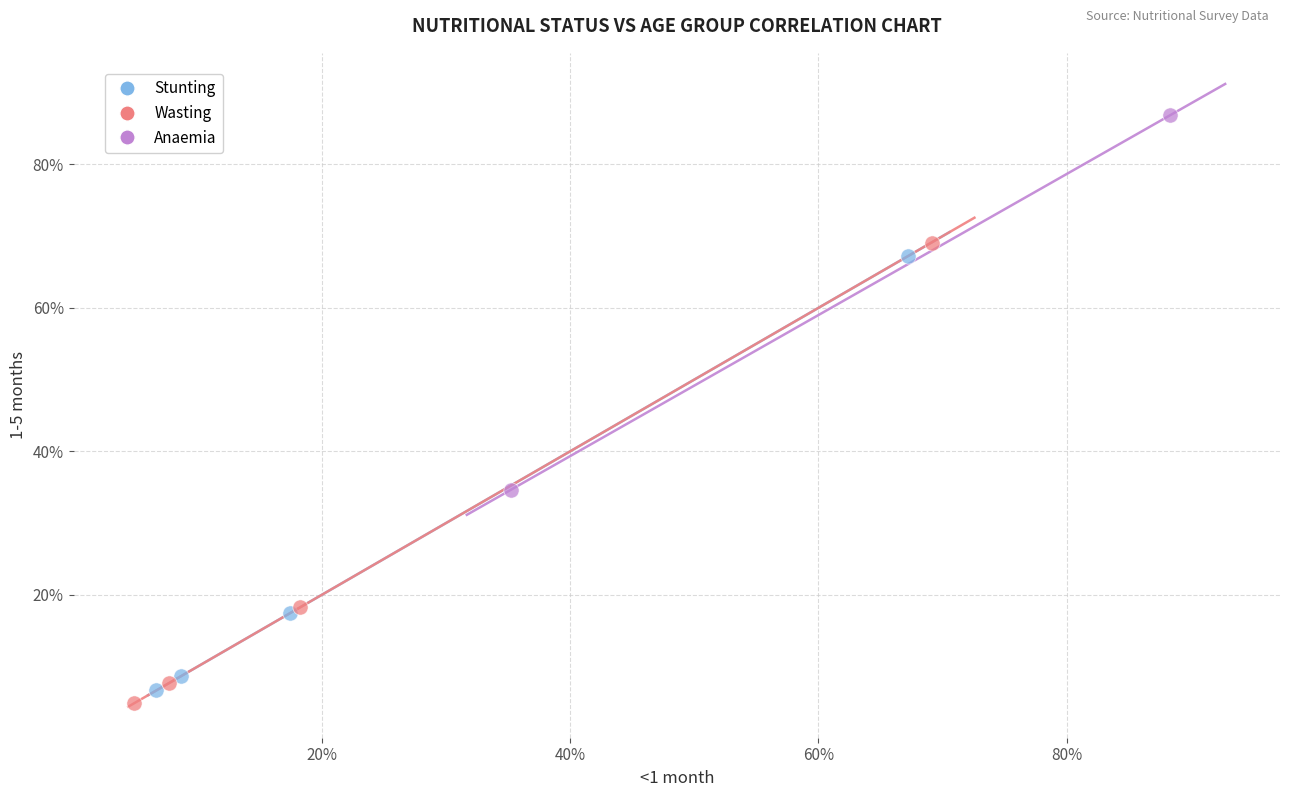

What are all the series names shown in the legend?

Stunting, Wasting, Anaemia